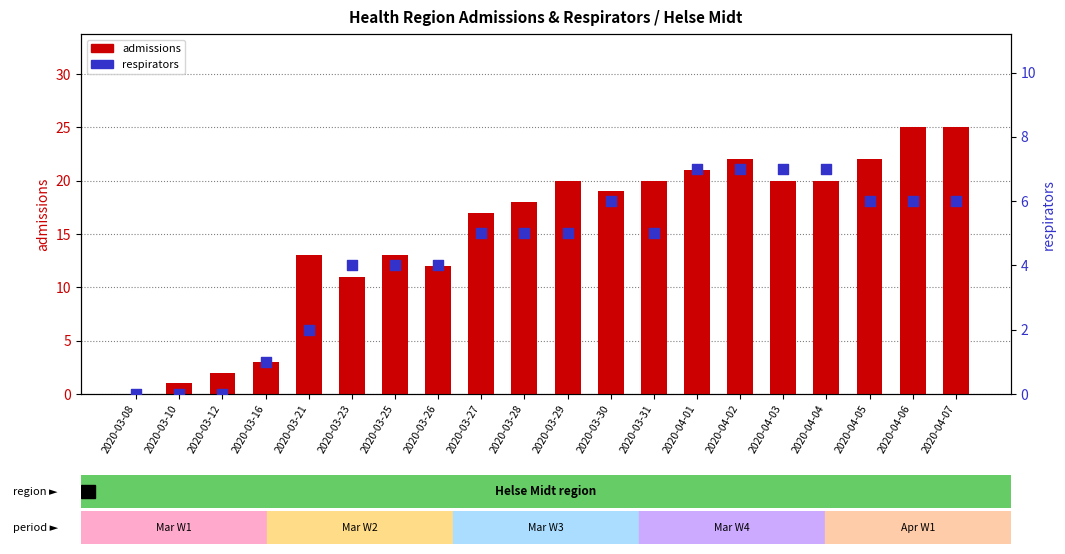

What are all the series names shown in the legend?

admissions, respirators